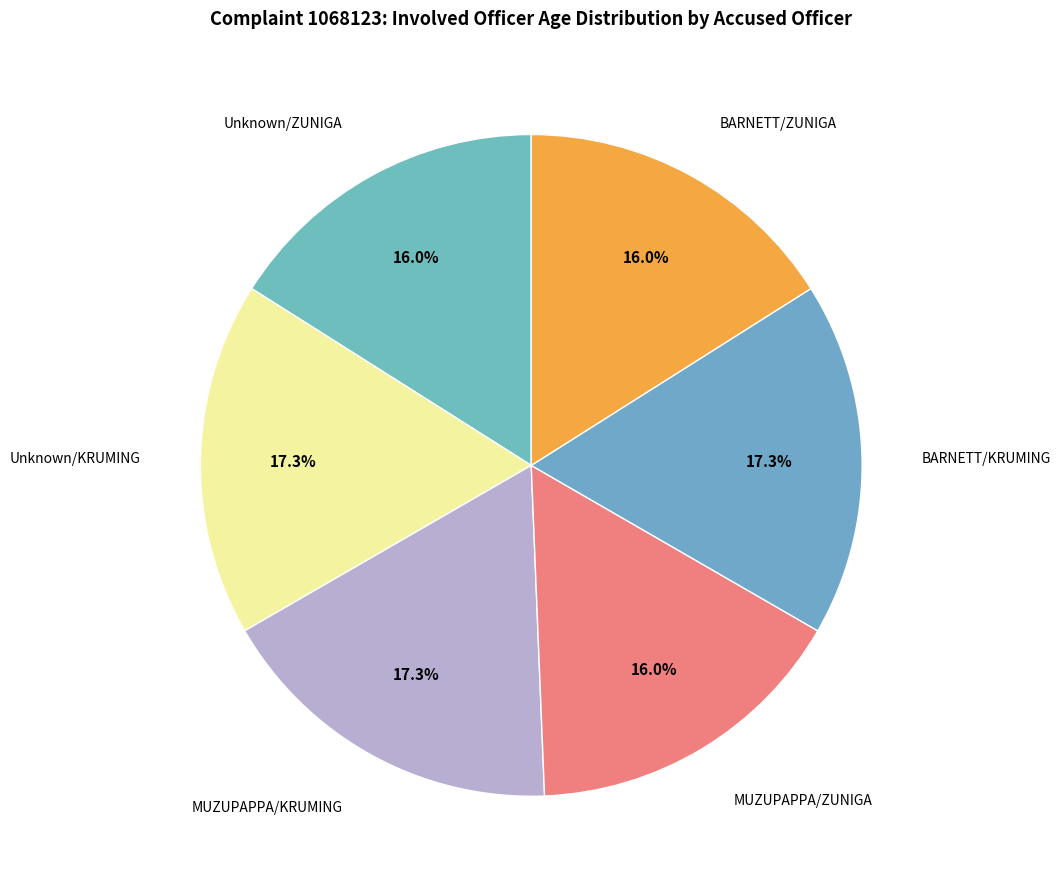

Does any single category account for the majority?

No